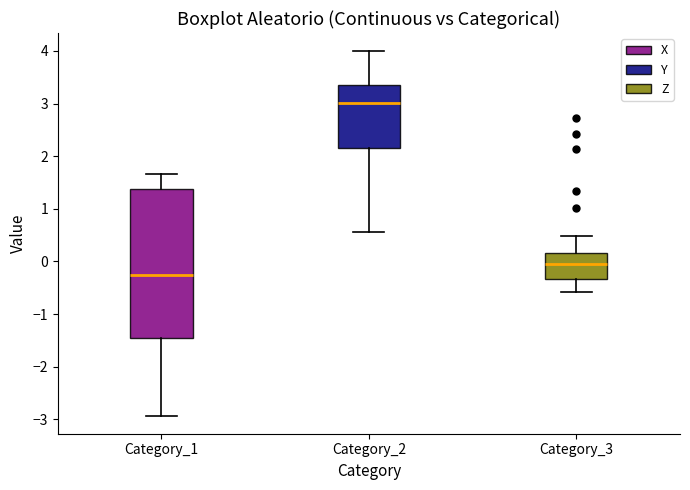

Where is the upper edge of the box for Category_2 on the y-axis? The values are not printed on the chart, so give them approximately, as read against the axis.

3.4